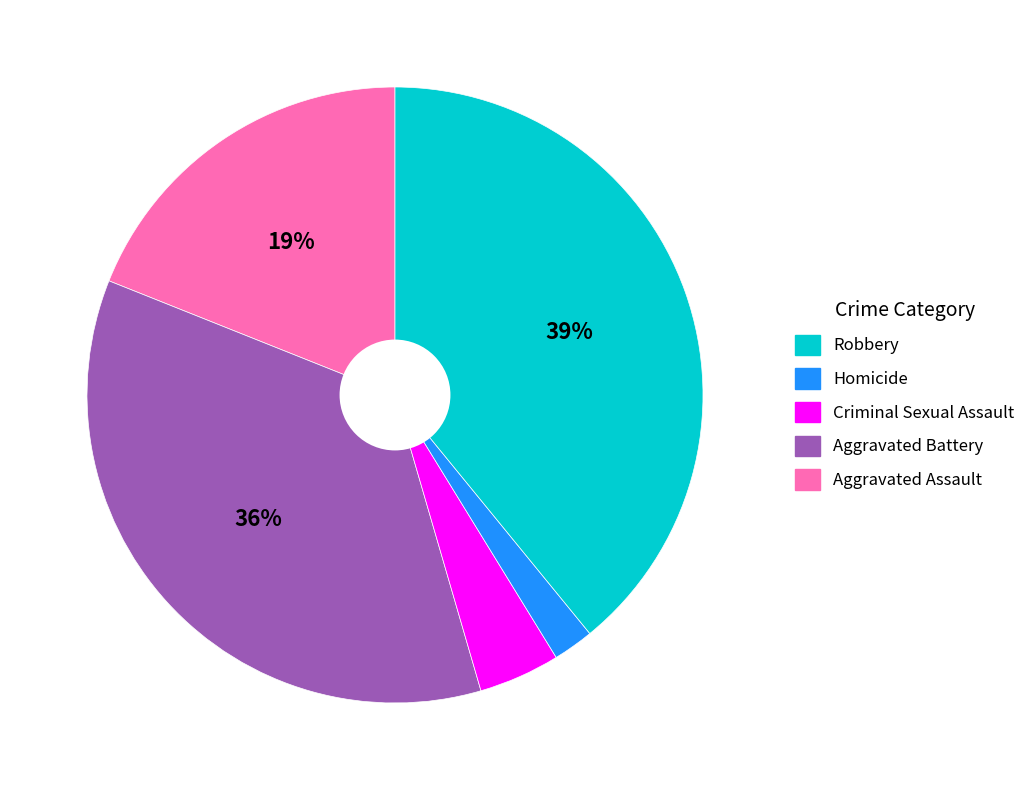

Does any single category account for the majority?

No